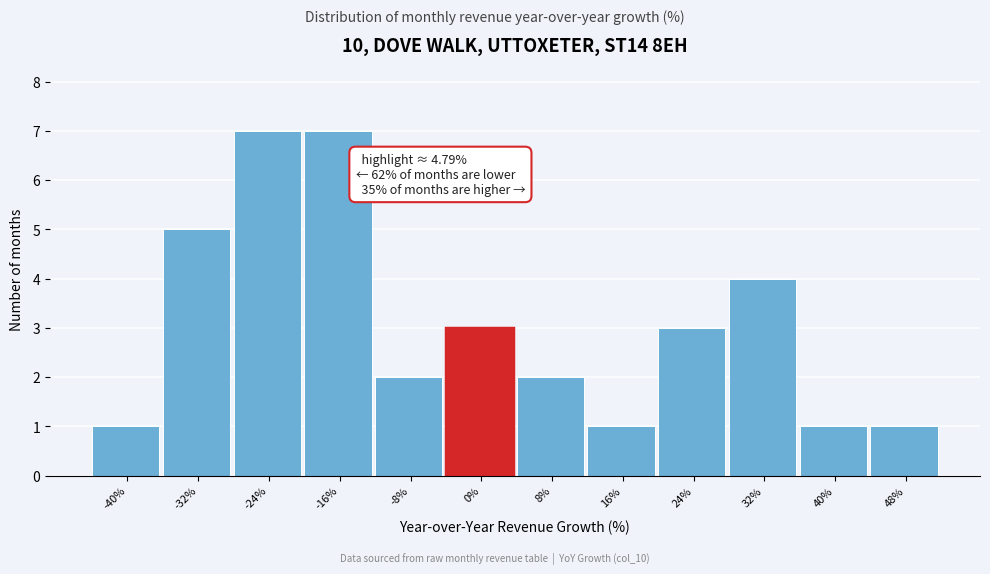

Reading left to right, extract all data points from this chart.

-40%=1	-32%=5	-24%=7	-16%=7	-8%=2	0%=3	8%=2	16%=1	24%=3	32%=4	40%=1	48%=1